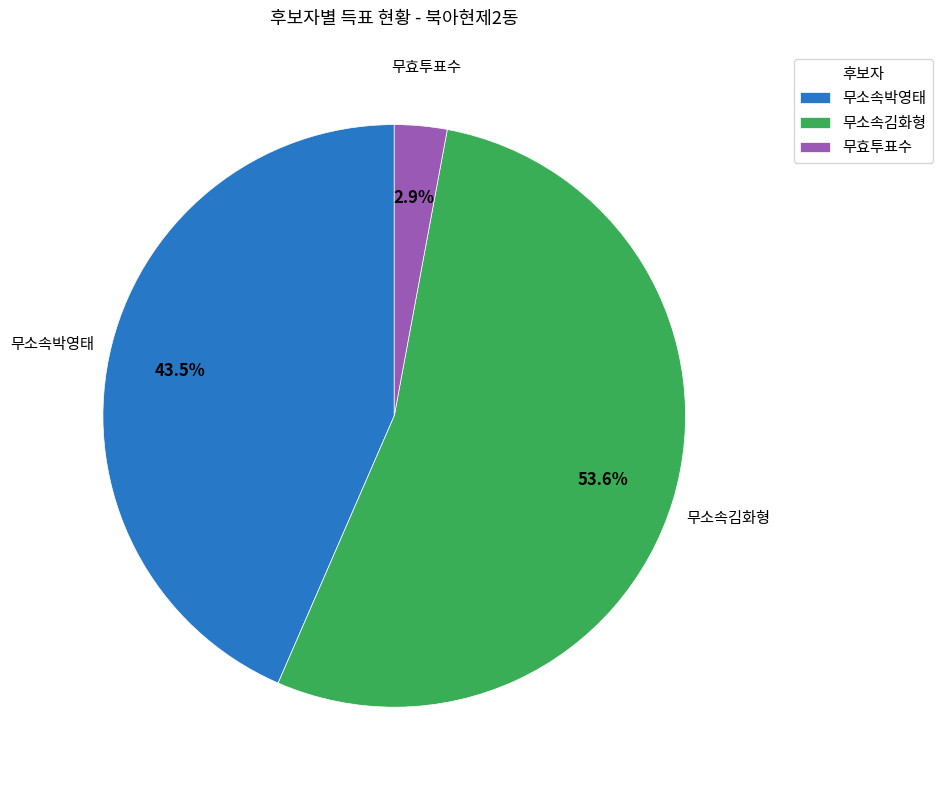

Does 무소속김화형 account for over 50% of the chart?

Yes